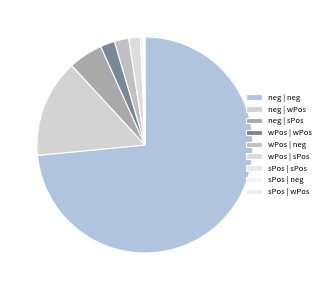

To the nearest percent, what is the average slice percentage?

11%